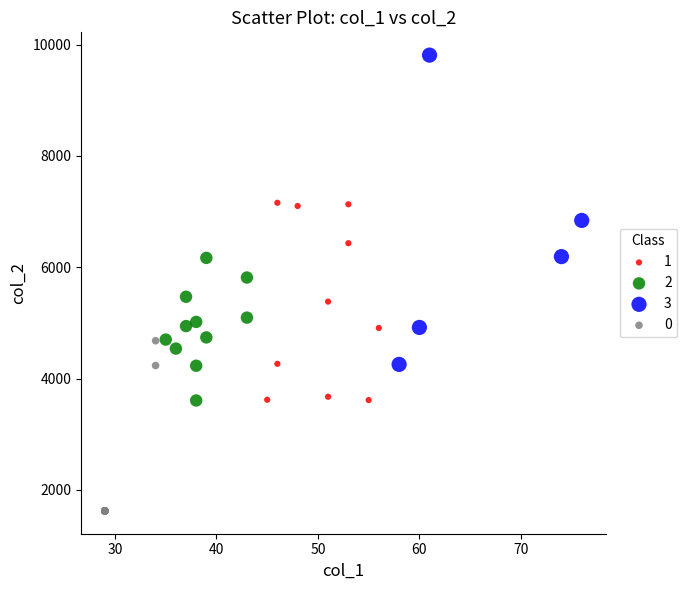

Which series has the largest Y range (max minus min)?

3